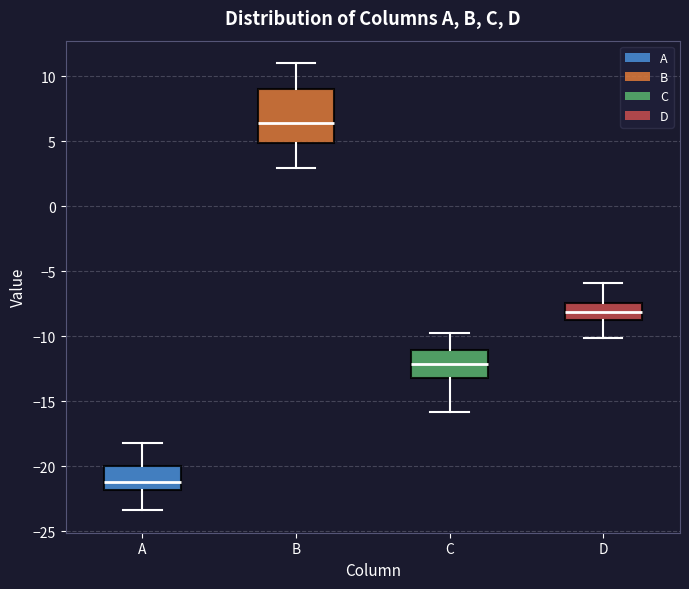

Reading left to right, read every box against the y-axis: the position of its median line, the range the box covers, and the ends of its whiskers. The values are not printed on the chart, so give them approximately, as read against the axis.

A: median -21.0, box -22.0 to -20.0, whiskers -23.5 to -18.0
B: median 6.5, box 5.0 to 9.0, whiskers 3.0 to 11.0
C: median -12.0, box -13.0 to -11.0, whiskers -16.0 to -10.0
D: median -8.0, box -8.5 to -7.5, whiskers -10.0 to -6.0